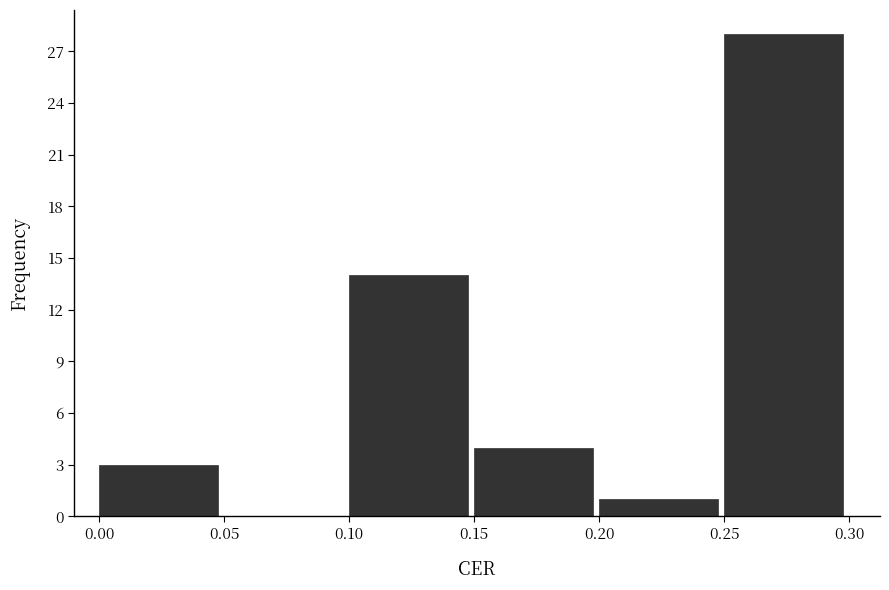

How tall is the bar that spans 0.15 to 0.20 on the x-axis? The values are not printed on the chart, so give them approximately, as read against the axis.

4